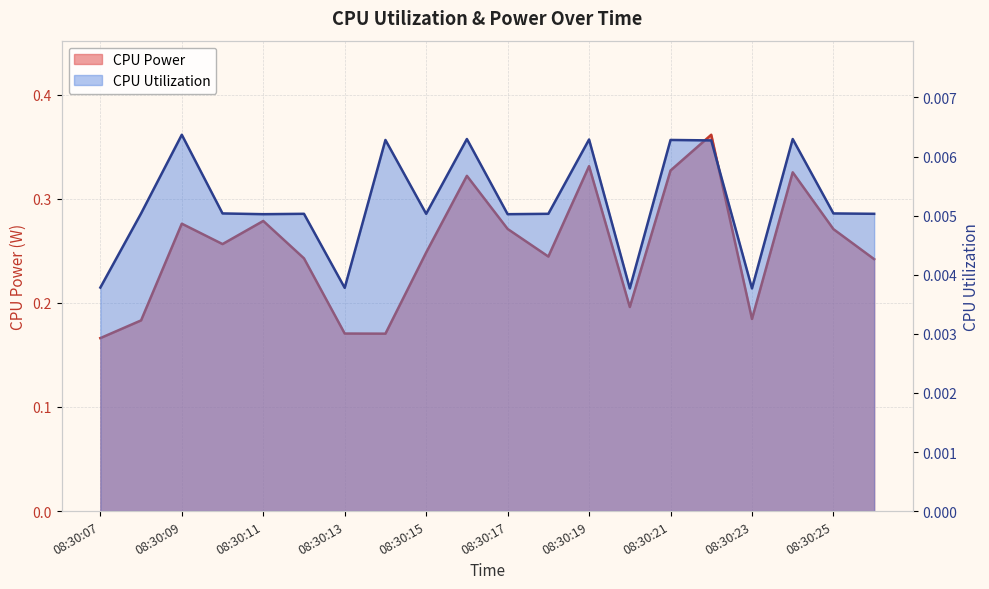

How many CPU Power values are between 0 and 1?

20